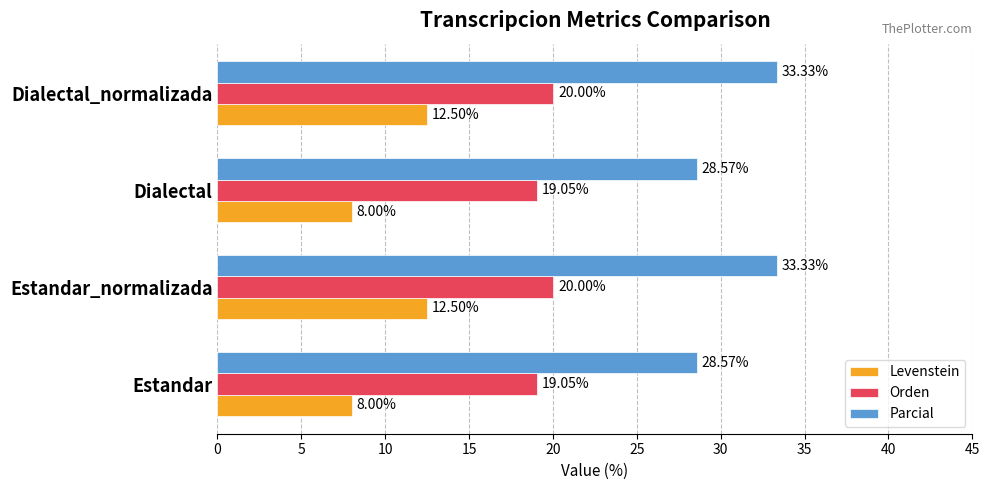

Rank the series by their maximum value, from highest to lowest.

Parcial, Orden, Levenstein